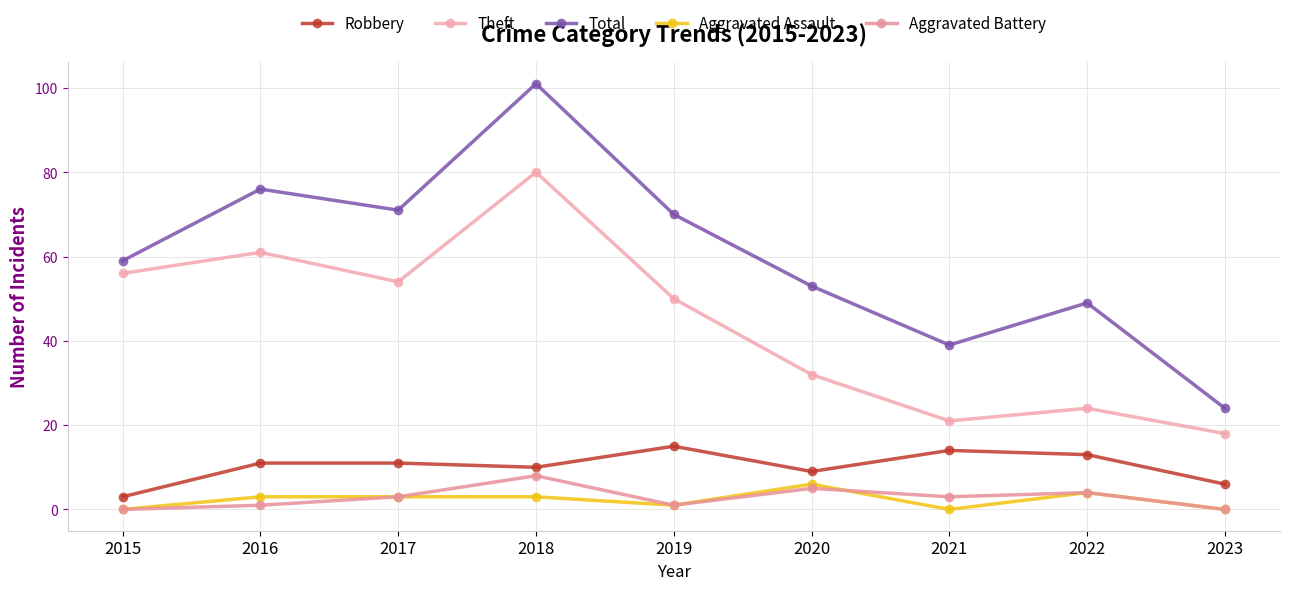

Reading left to right, extract all data points from this chart.

Robbery: 3	11	11	10	15	9	14	13	6
Theft: 56	61	54	80	50	32	21	24	18
Total: 59	76	71	101	70	53	39	49	24
Aggravated Assault: 0	3	3	3	1	6	0	4	0
Aggravated Battery: 0	1	3	8	1	5	3	4	0